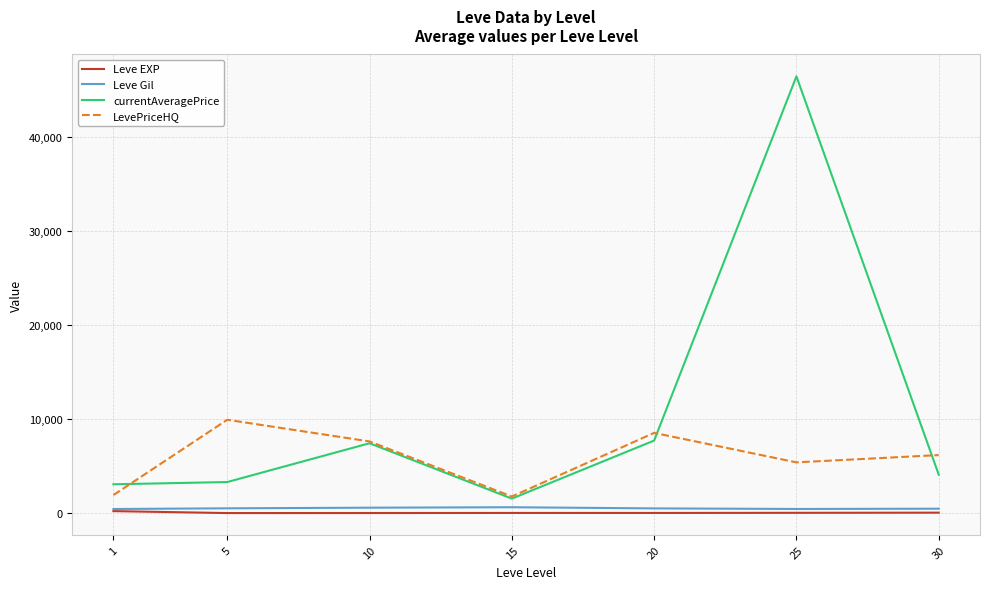

Which label corresponds to the largest value in the chart?

25